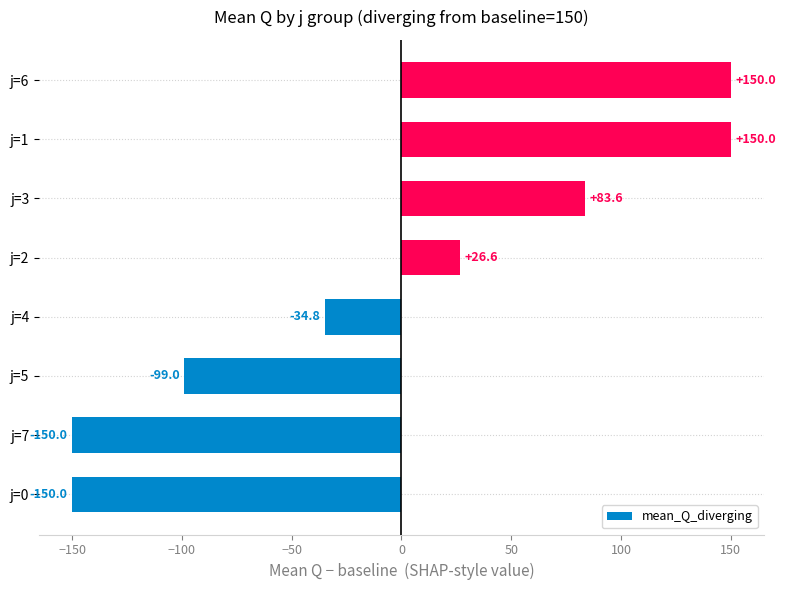

Read the value at j=5.

-99.0